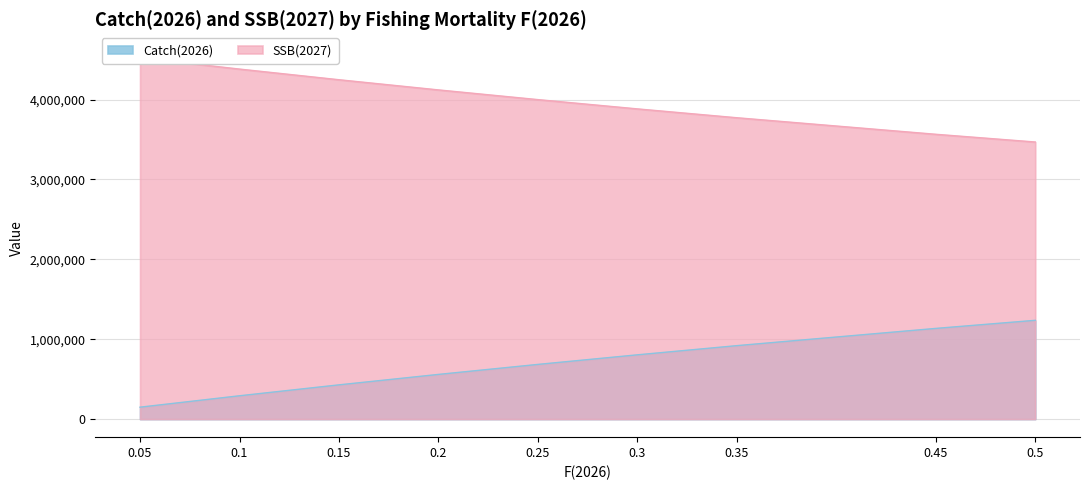

Between 0.2 and 0.5, which series saw the biggest shift?

Catch(2026)